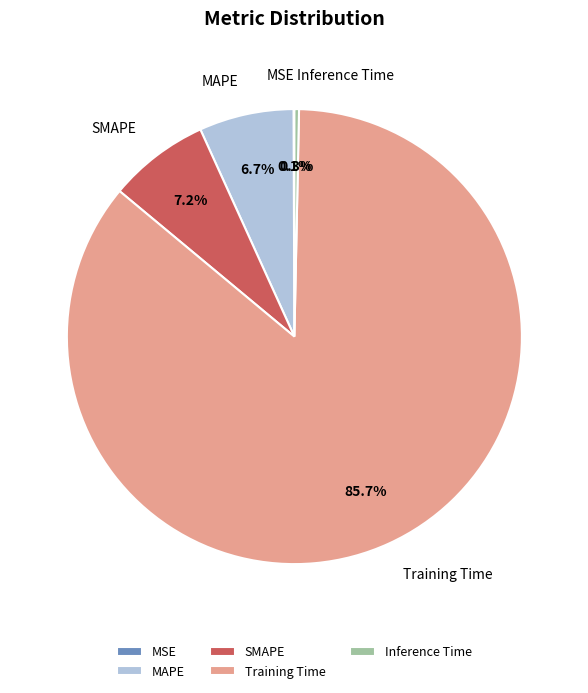

Combined, do MAPE and Inference Time account for over 50%?

No